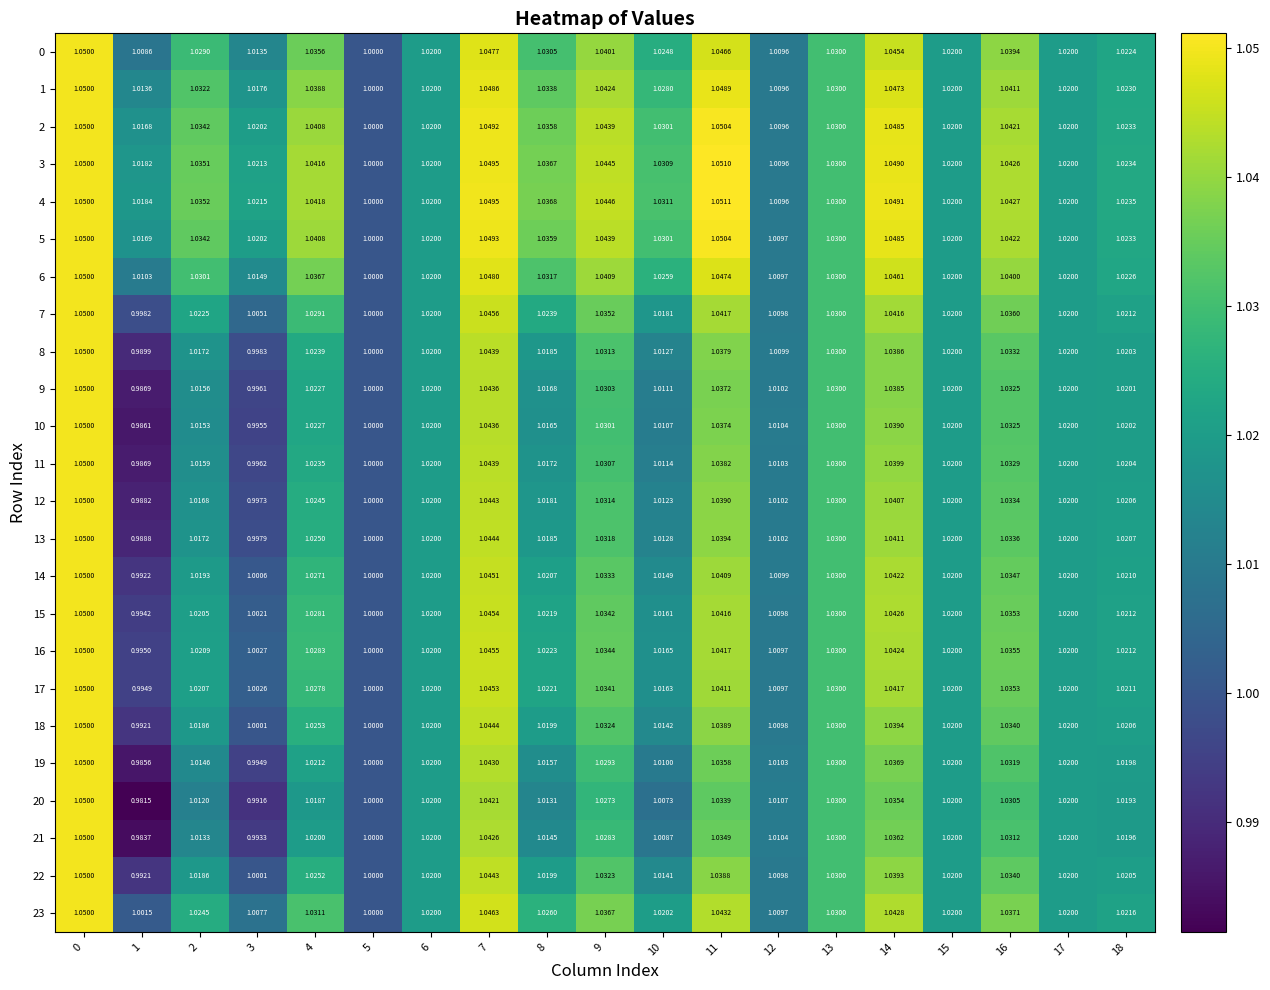

Is the value of 4 at 0 greater than the value of 9 at 10?

Yes